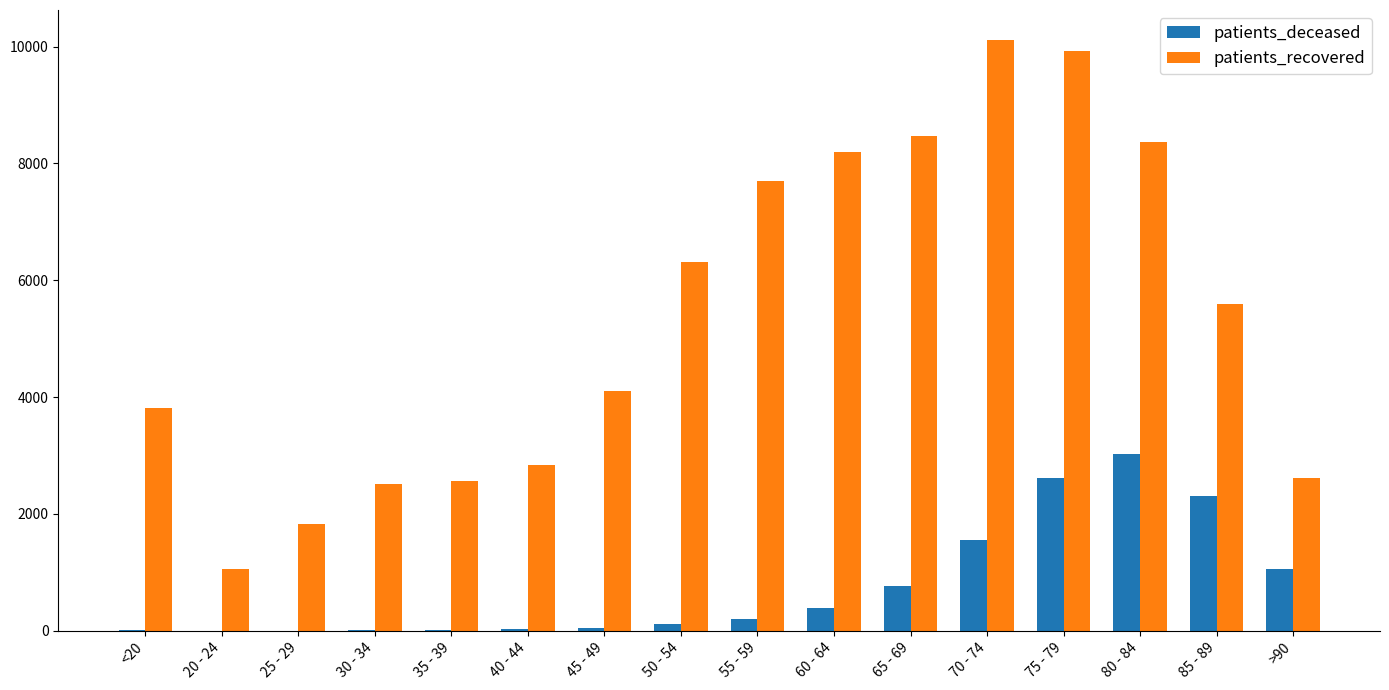

Between 55 - 59 and 65 - 69, which series saw the biggest shift?

patients_recovered